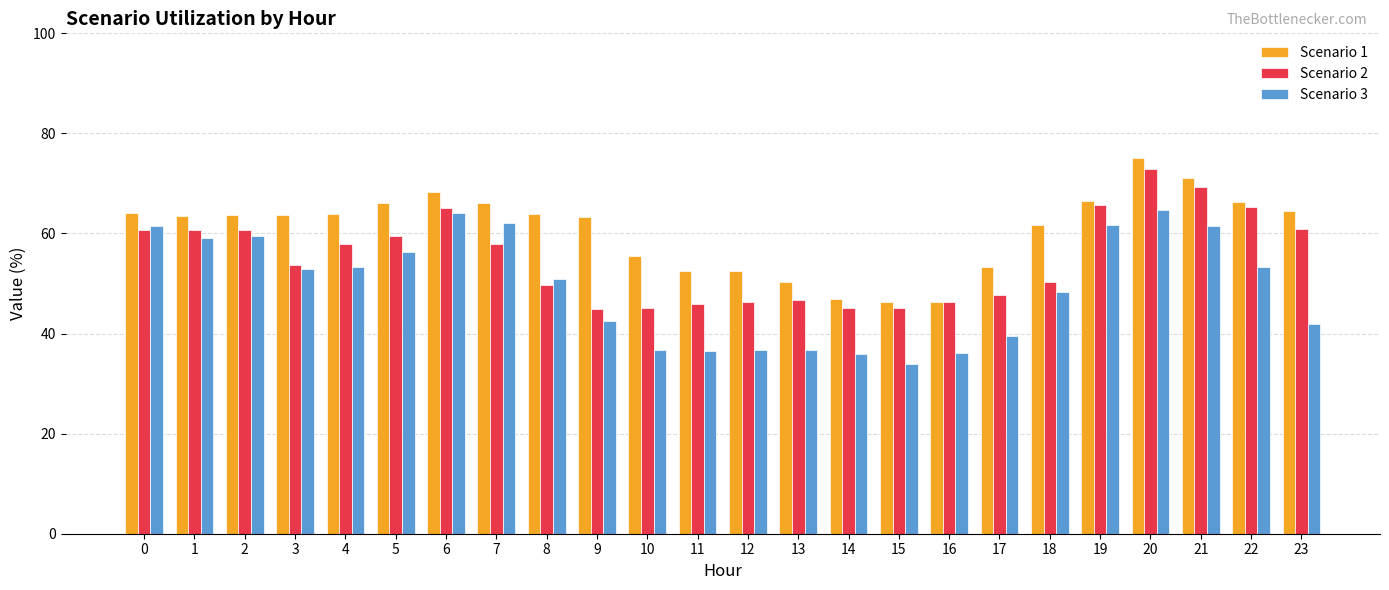

What is the value of the Scenario 3 bar at the 9th from the left?

50.9